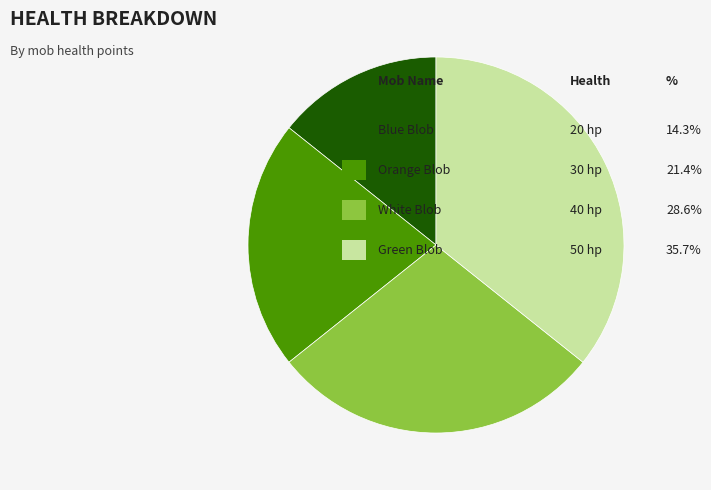

Is there any slice that represents more than half of the pie?

No